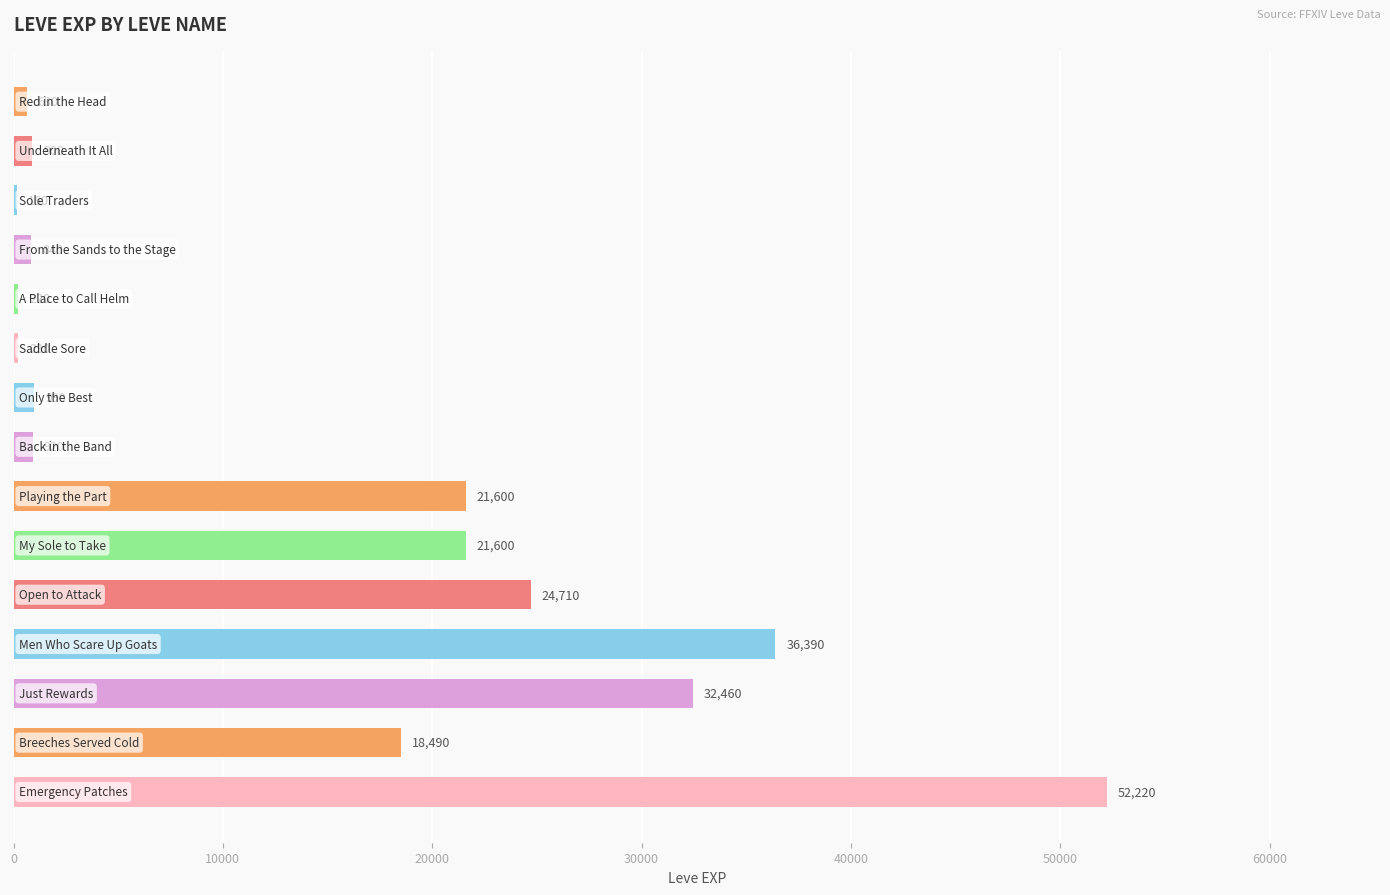

What is the average value?

14157